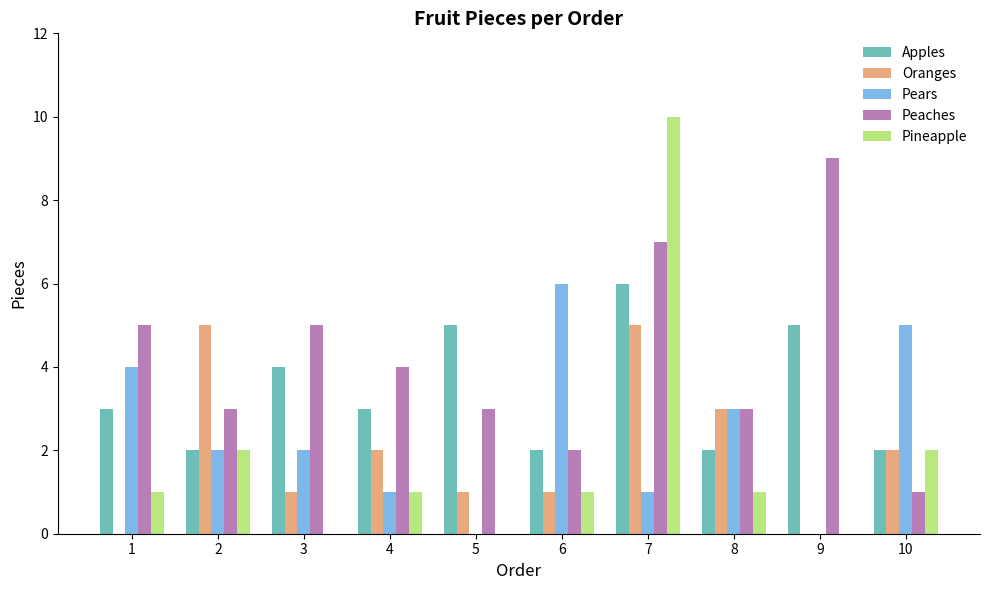

Reading left to right, extract all data points from this chart.

Apples: 3	2	4	3	5	2	6	2	5	2
Oranges: 0	5	1	2	1	1	5	3	0	2
Pears: 4	2	2	1	0	6	1	3	0	5
Peaches: 5	3	5	4	3	2	7	3	9	1
Pineapple: 1	2	0	1	0	1	10	1	0	2